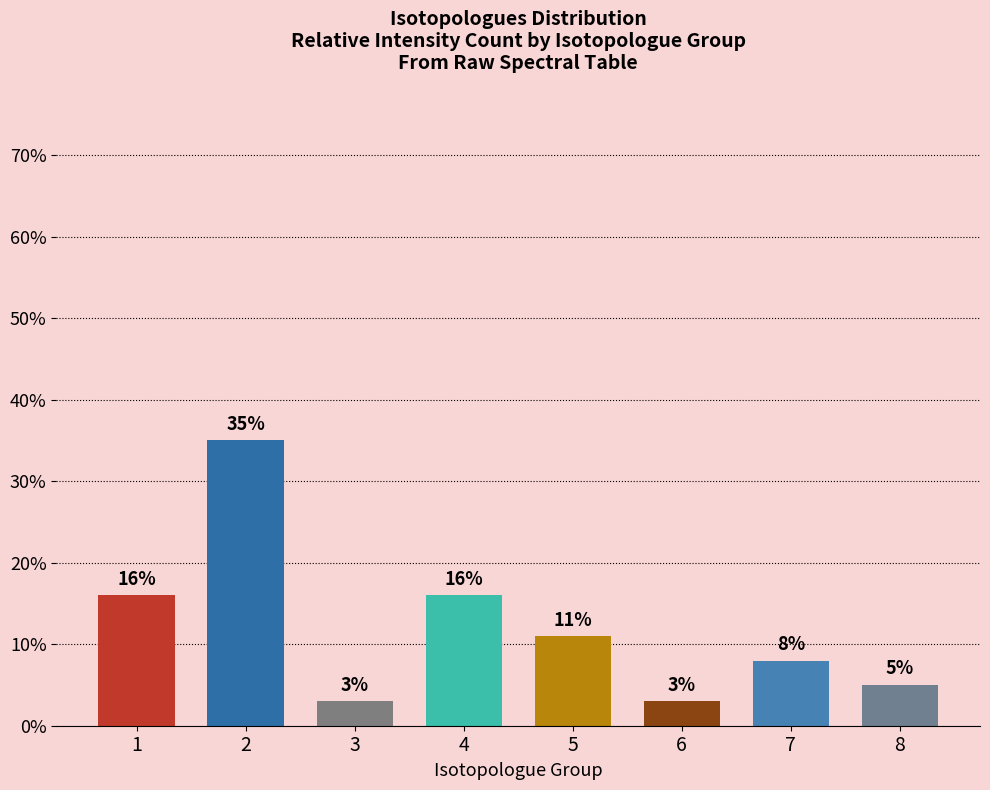

Are the bars horizontal?

No